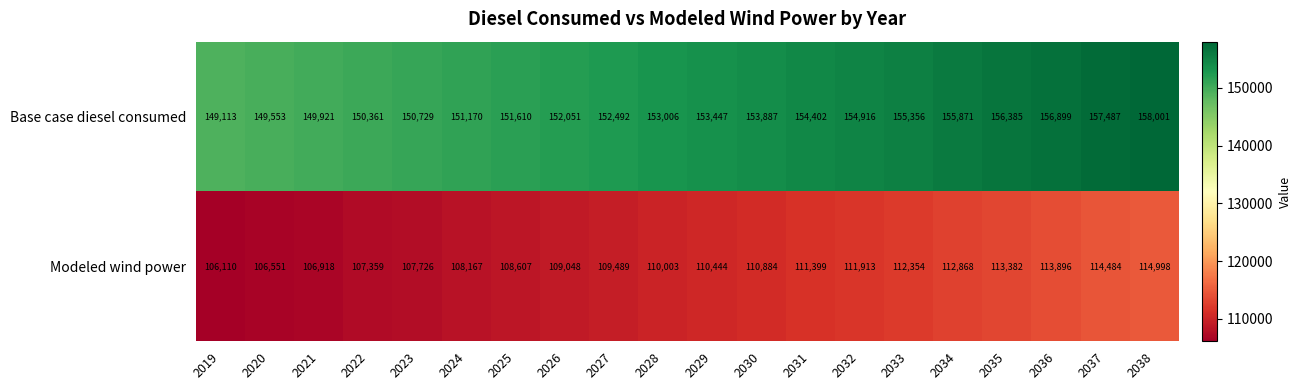

Rank the series by their average value, from lowest to highest.

Modeled wind power, Base case diesel consumed